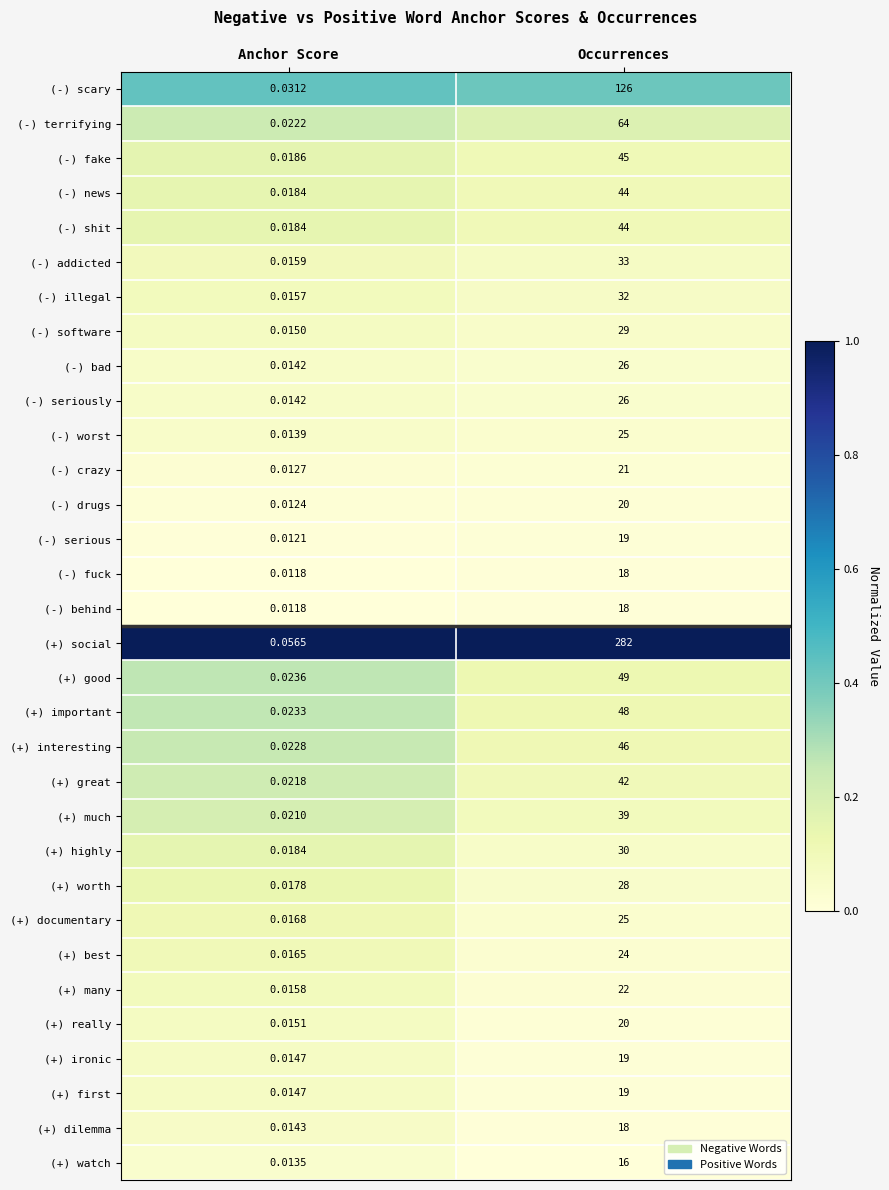

What is the total value across all series at Occurrences?

1317.0